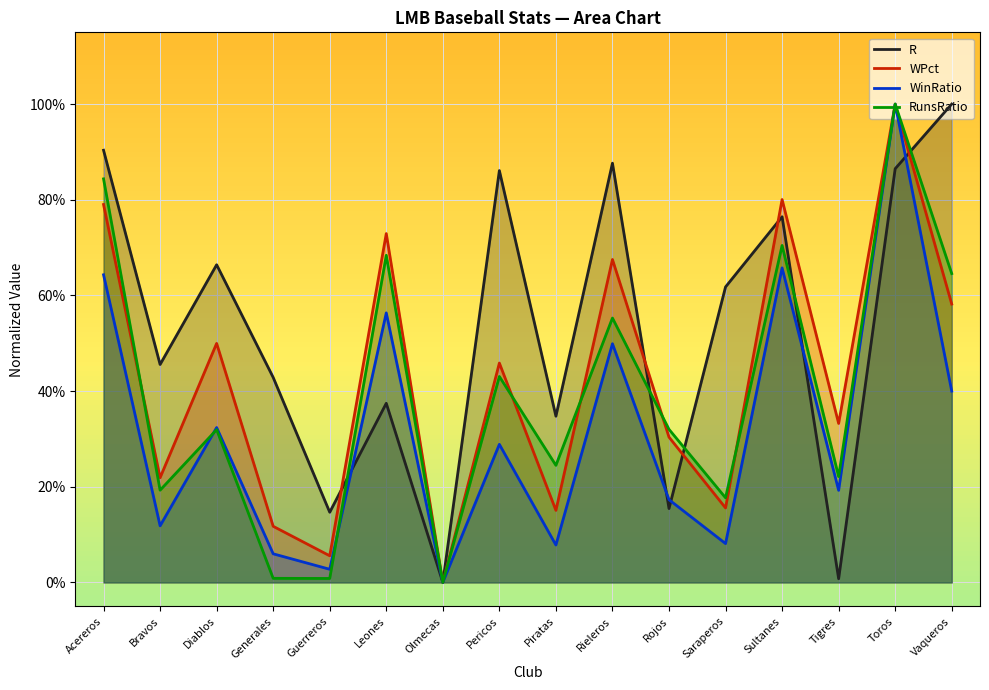

What is the sum of all WPct values?

6.9